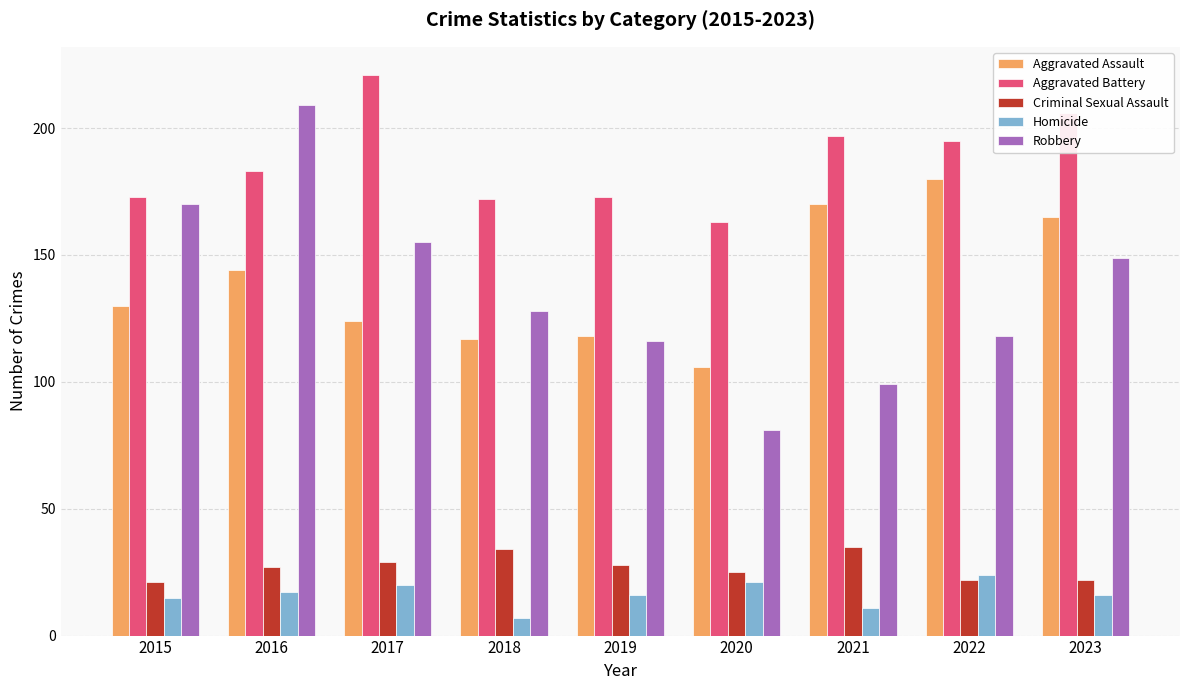

Is the value of Aggravated Battery at 2017 greater than the value of Robbery at 2021?

Yes